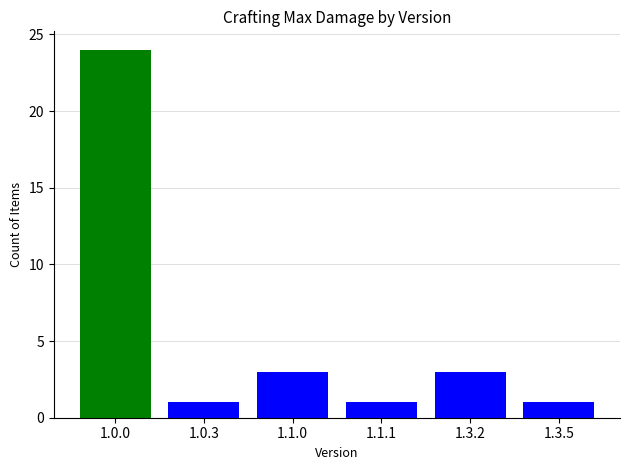

What is the label of the 6th bar from the right?

1.0.0